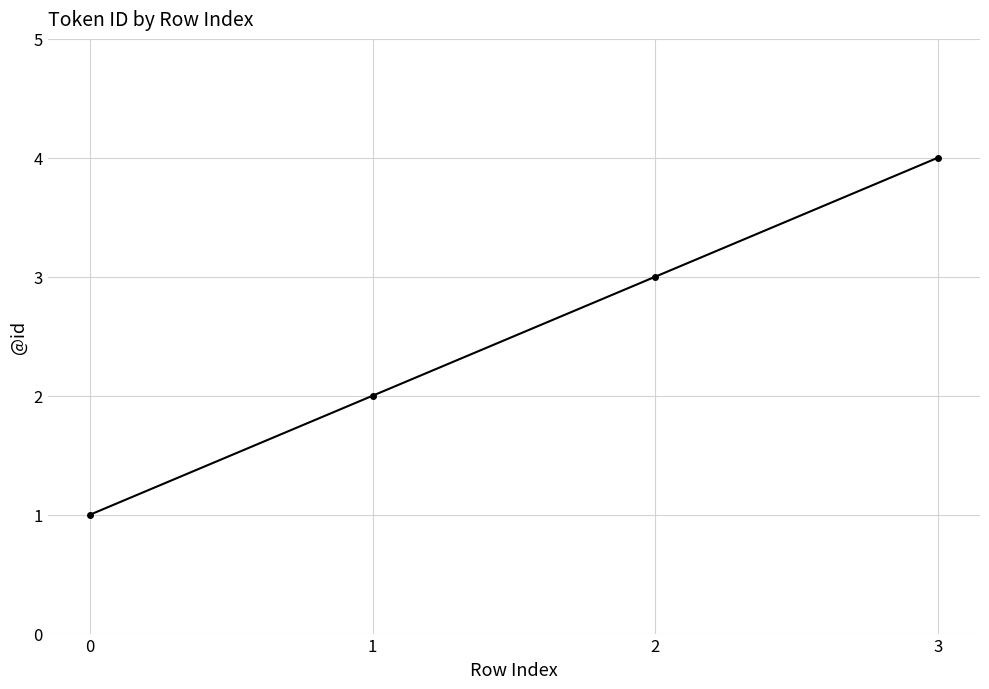

Approximately how many times larger is the value at 2 compared to 1?

1.5